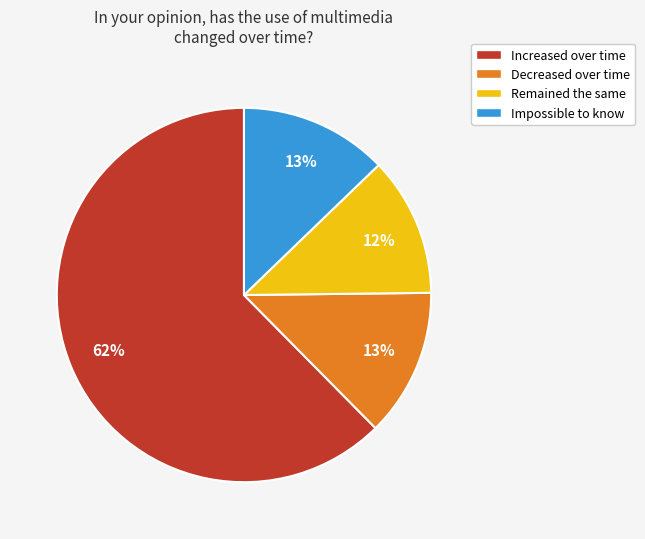

Is Remained the same the majority of the pie?

No